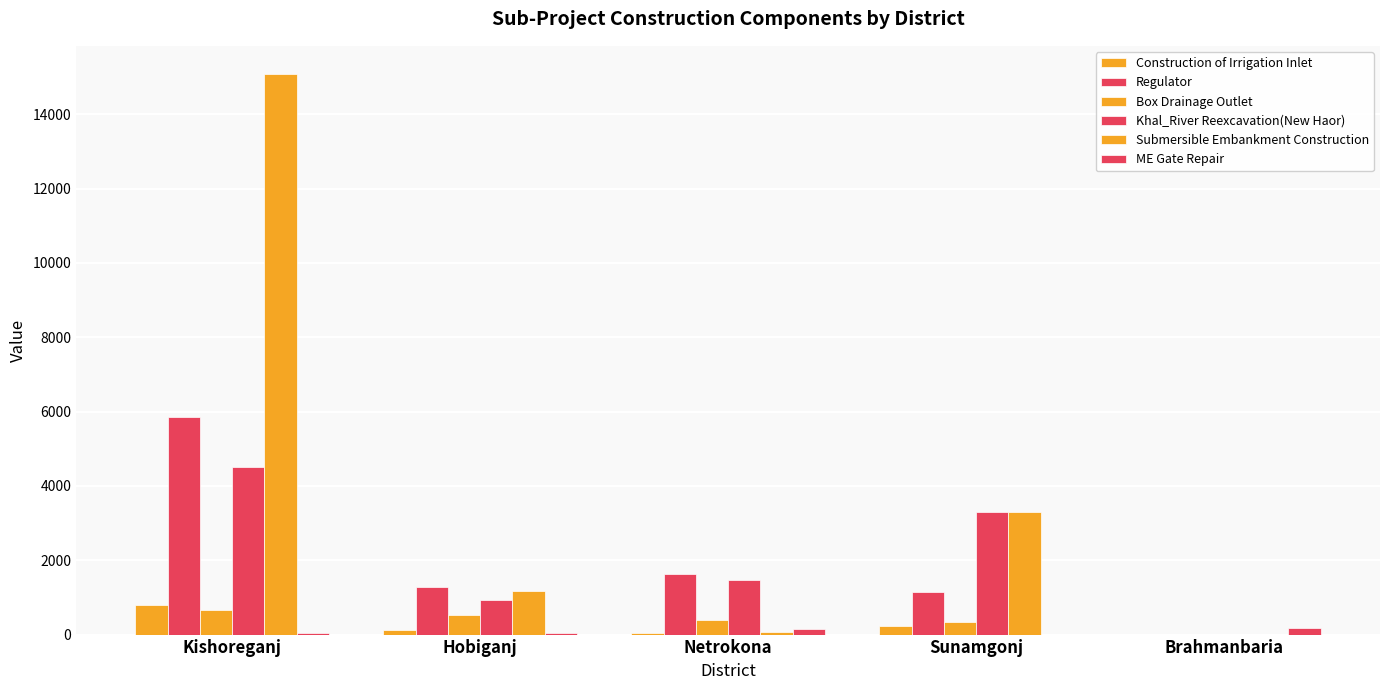

At how many categories does at least one series exceed 3234?

2